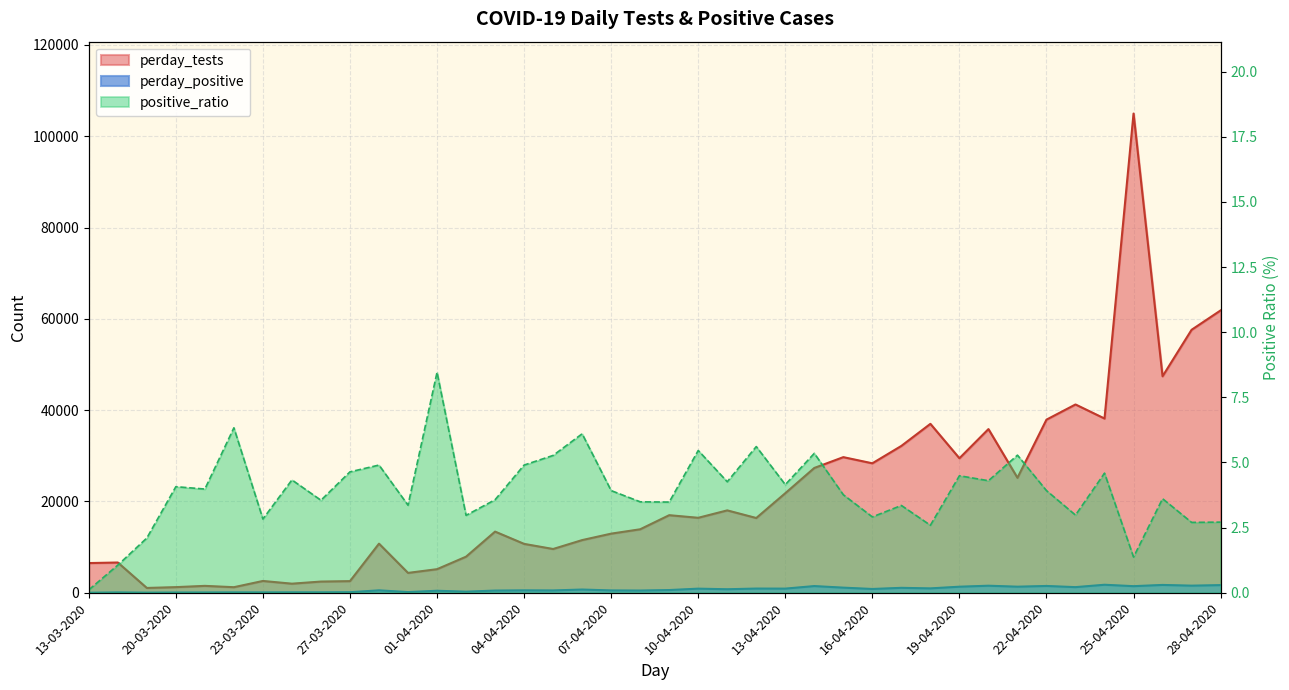

How many interior local peaks does the perday_tests series have?

12